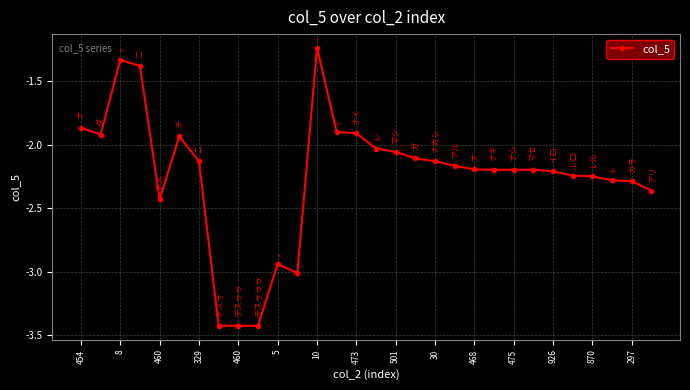

What is the difference between the second highest and second lowest values?

2.1